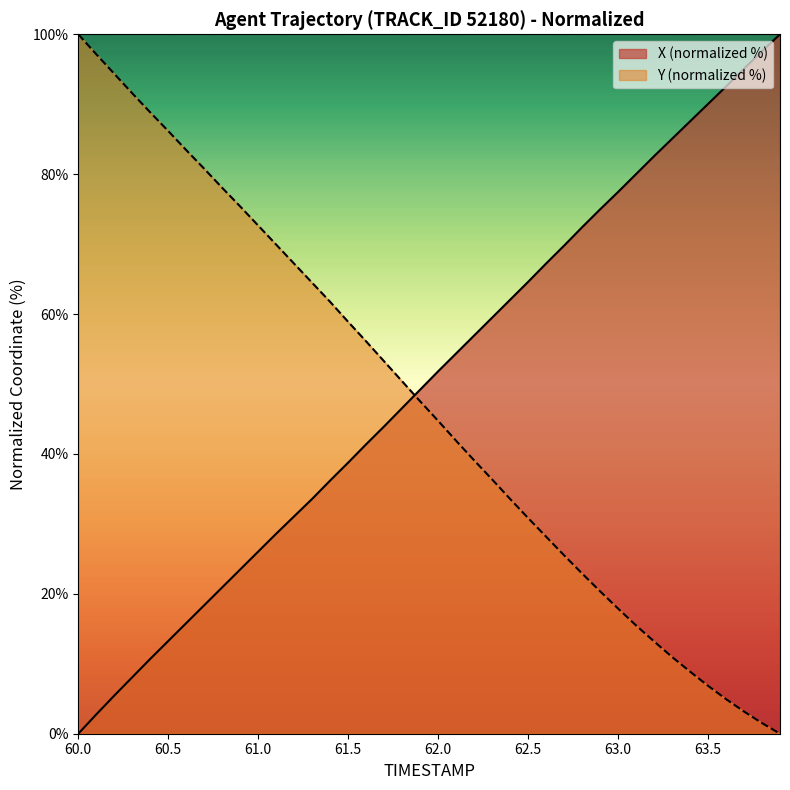

Which category has the lowest value in the X (normalized %) series?

60.0